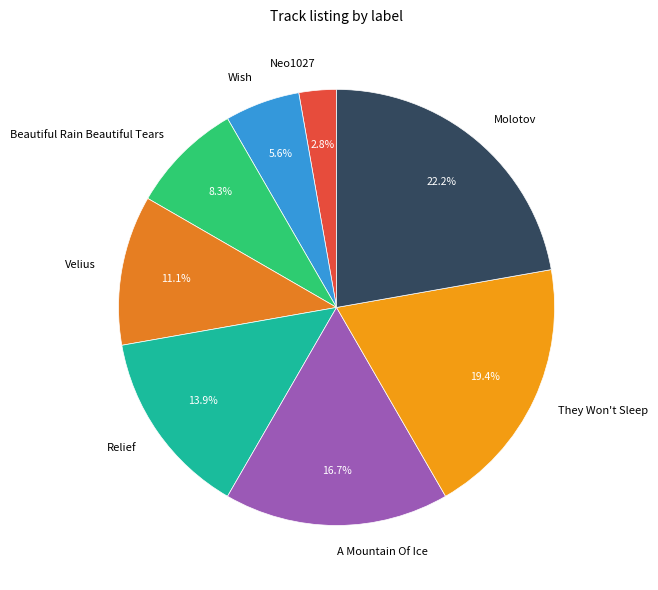

Does Beautiful Rain Beautiful Tears account for over 50% of the chart?

No